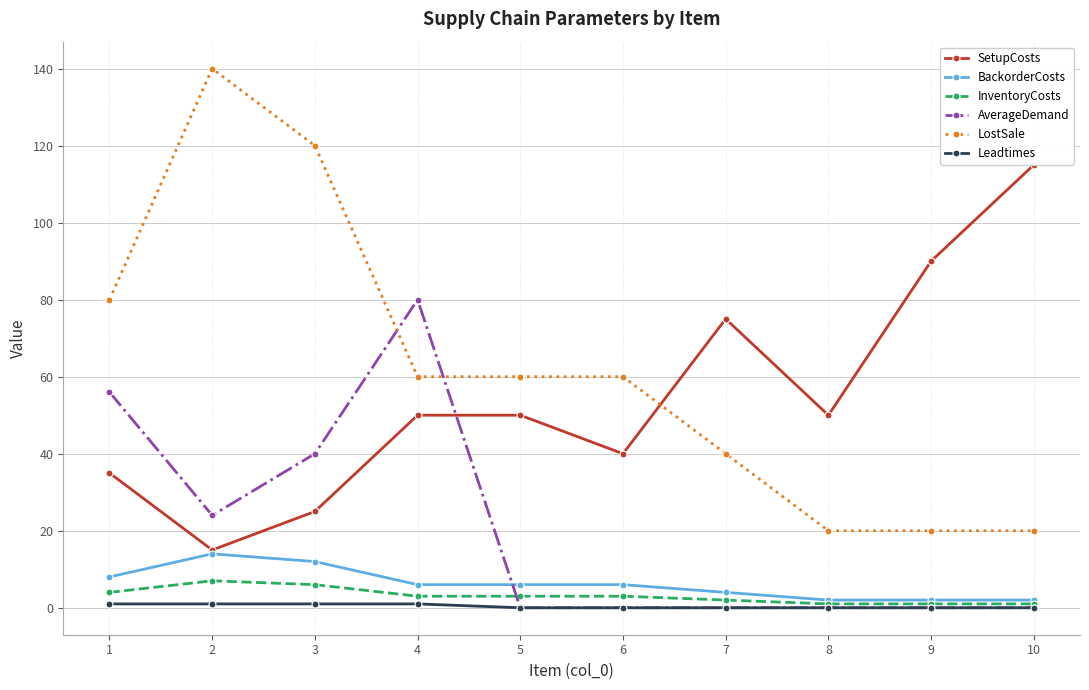

Reading left to right, transcribe all the data shown in this chart.

SetupCosts: 1=35	2=15	3=25	4=50	5=50	6=40	7=75	8=50	9=90	10=115
BackorderCosts: 1=8	2=14	3=12	4=6	5=6	6=6	7=4	8=2	9=2	10=2
InventoryCosts: 1=4	2=7	3=6	4=3	5=3	6=3	7=2	8=1	9=1	10=1
AverageDemand: 1=56	2=24	3=40	4=80	5=0	6=0	7=0	8=0	9=0	10=0
LostSale: 1=80	2=140	3=120	4=60	5=60	6=60	7=40	8=20	9=20	10=20
Leadtimes: 1=1	2=1	3=1	4=1	5=0	6=0	7=0	8=0	9=0	10=0